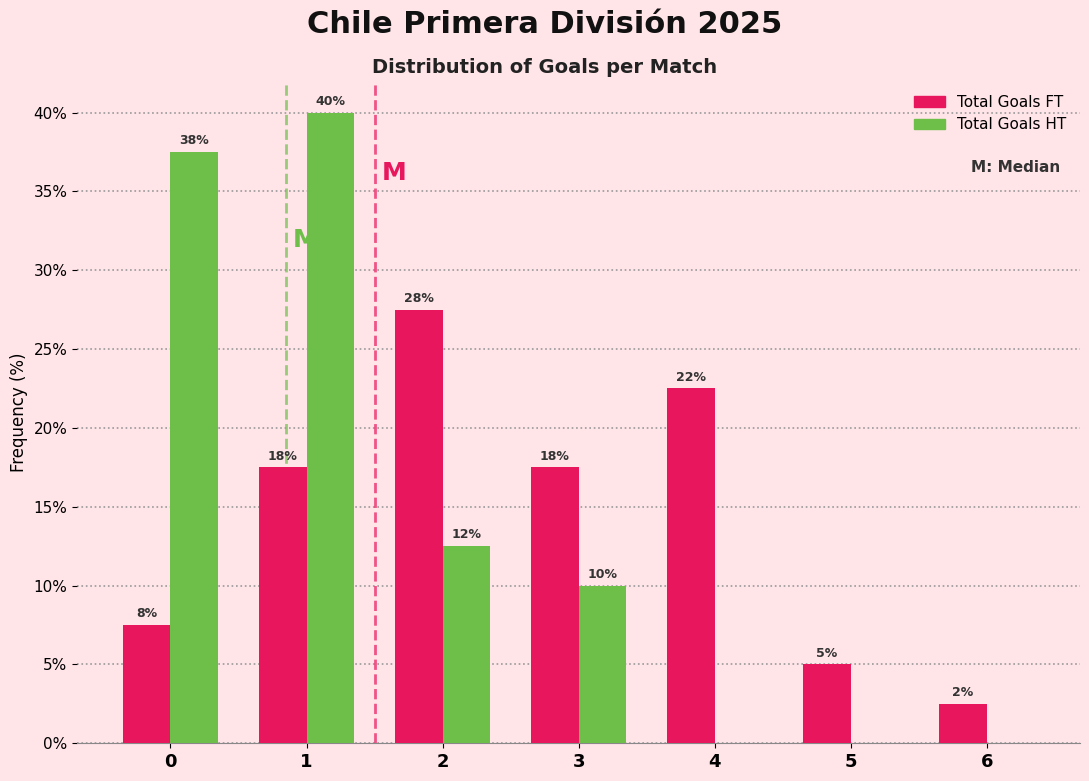

What are all the series names shown in the legend?

Total Goals FT, Total Goals HT